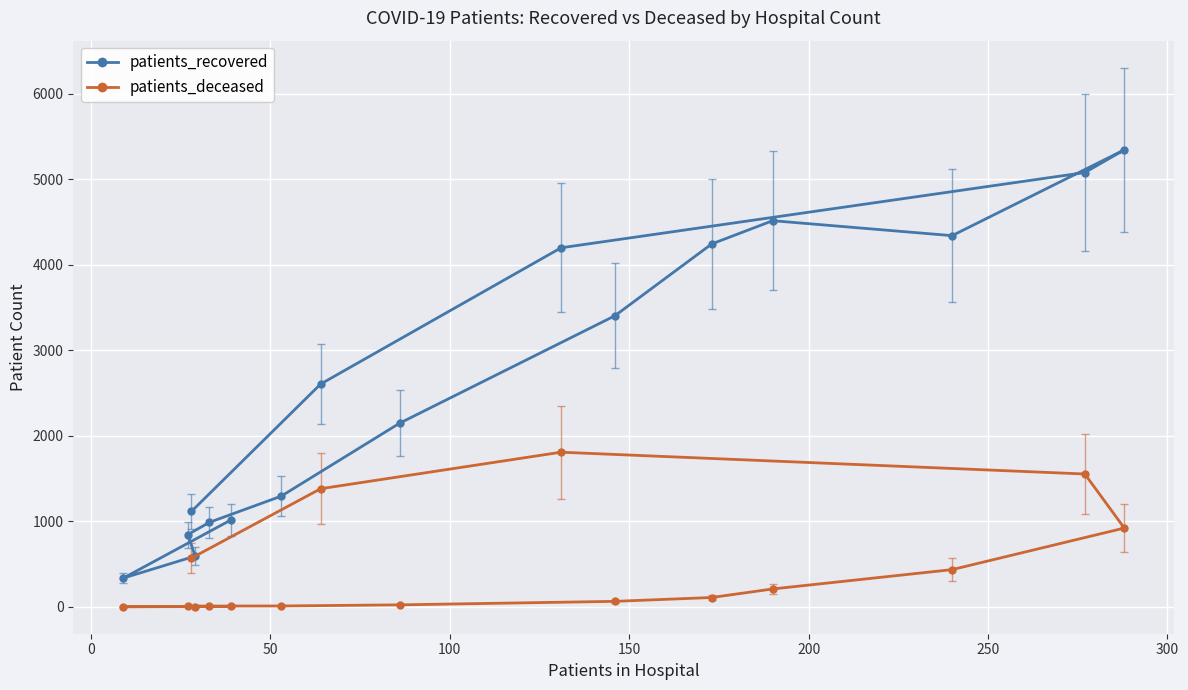

What is the sum of all patients_deceased values?

7109